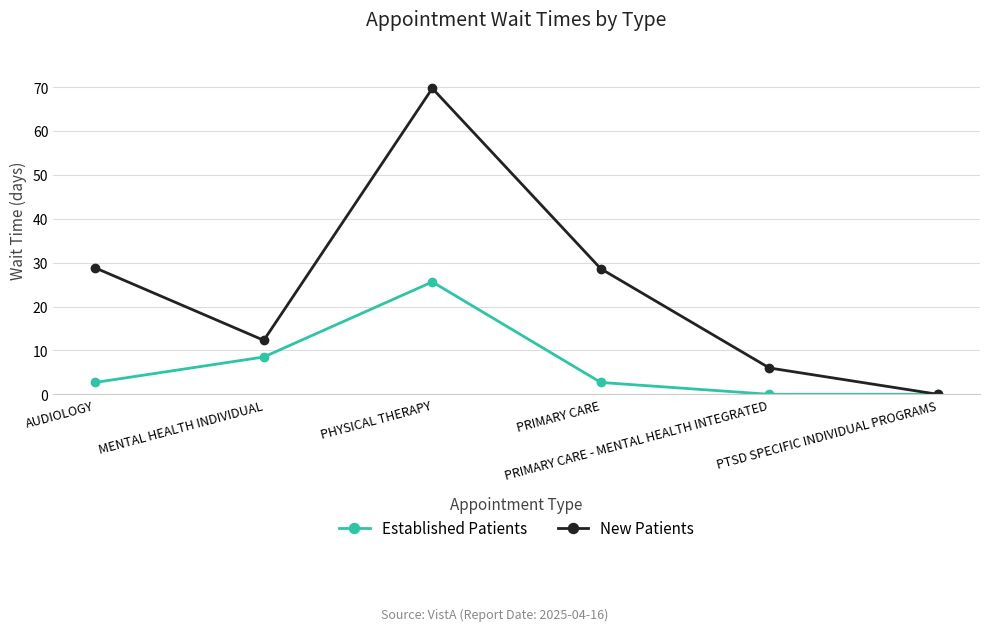

In New Patients, how many points are higher than both neighbors (excluding endpoints)?

1